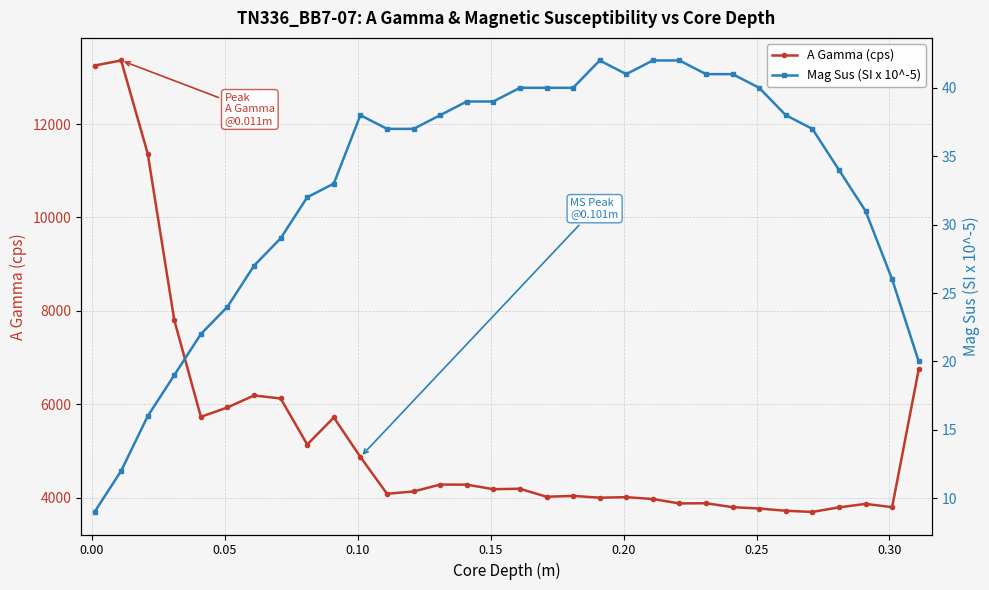

What is the highest value of the A Gamma (cps) series?

13361